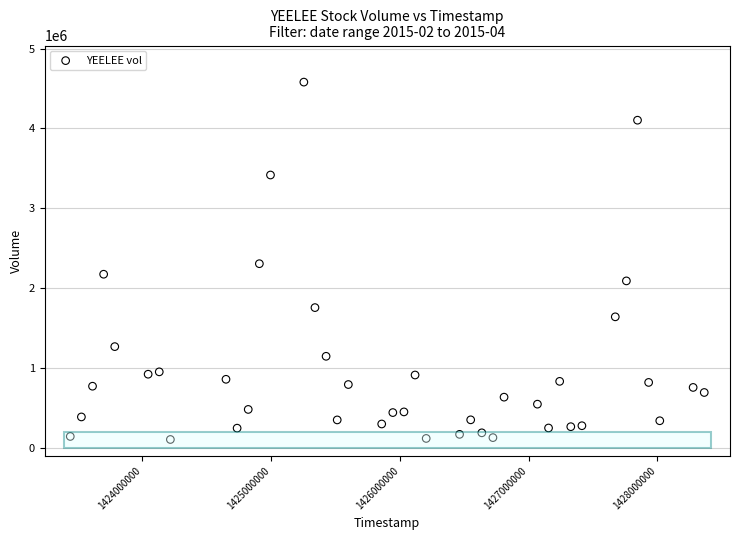

What is the range of X values (max minus min)?

4924800